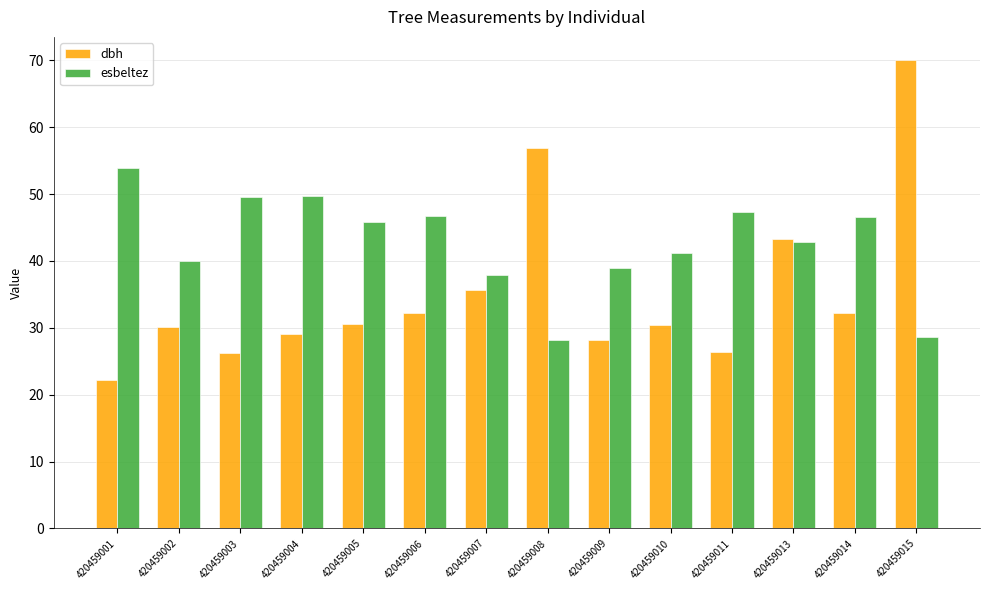

List the series in order of their overall mean, highest first.

esbeltez, dbh